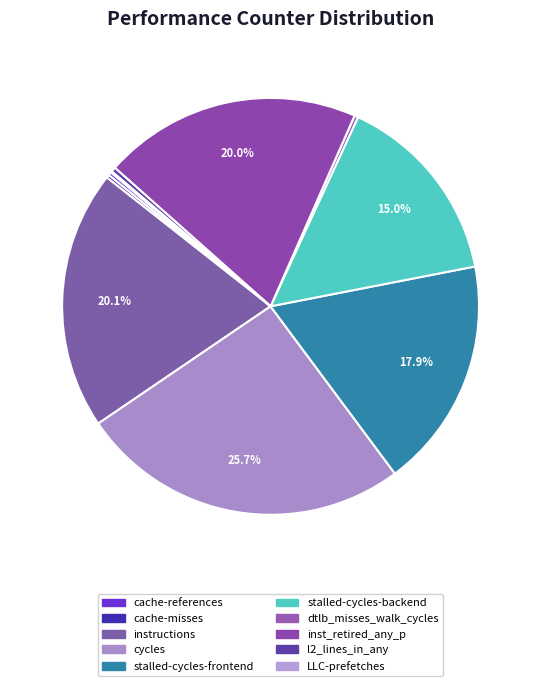

What percentage do l2_lines_in_any and dtlb_misses_walk_cycles together represent?

0.6%